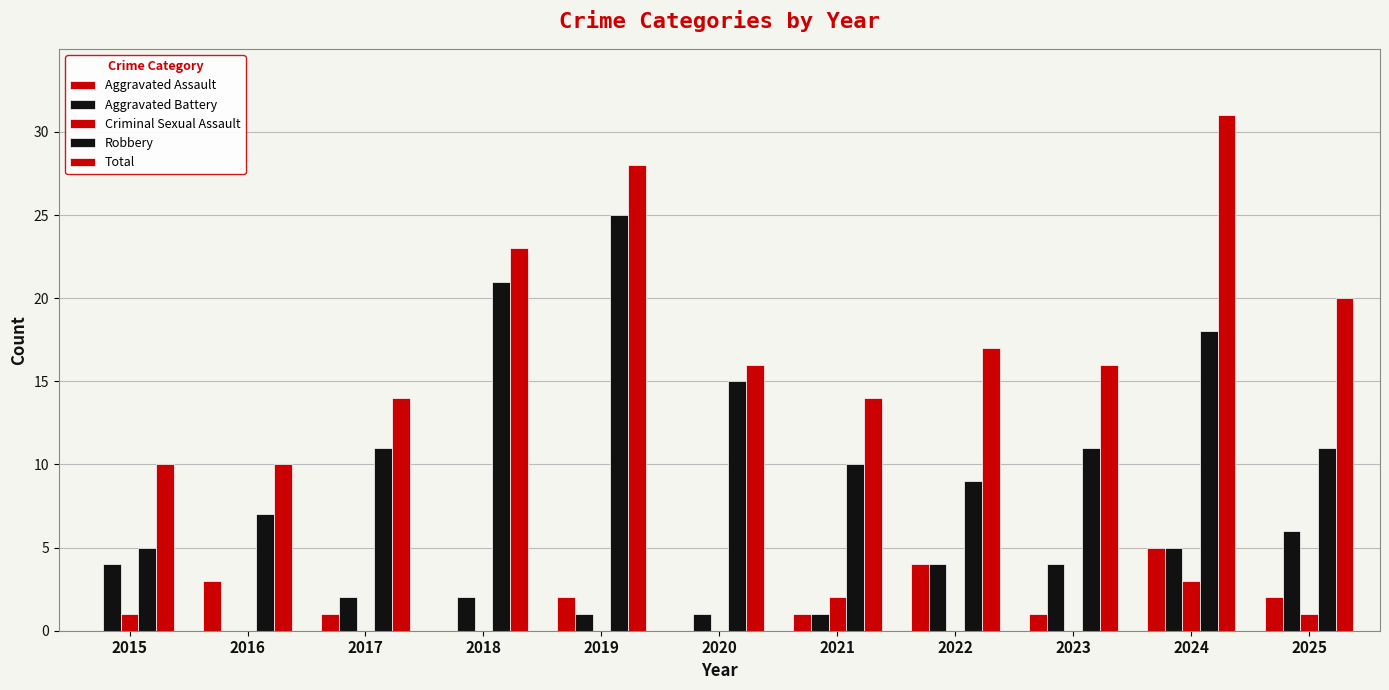

Are the bars horizontal?

No